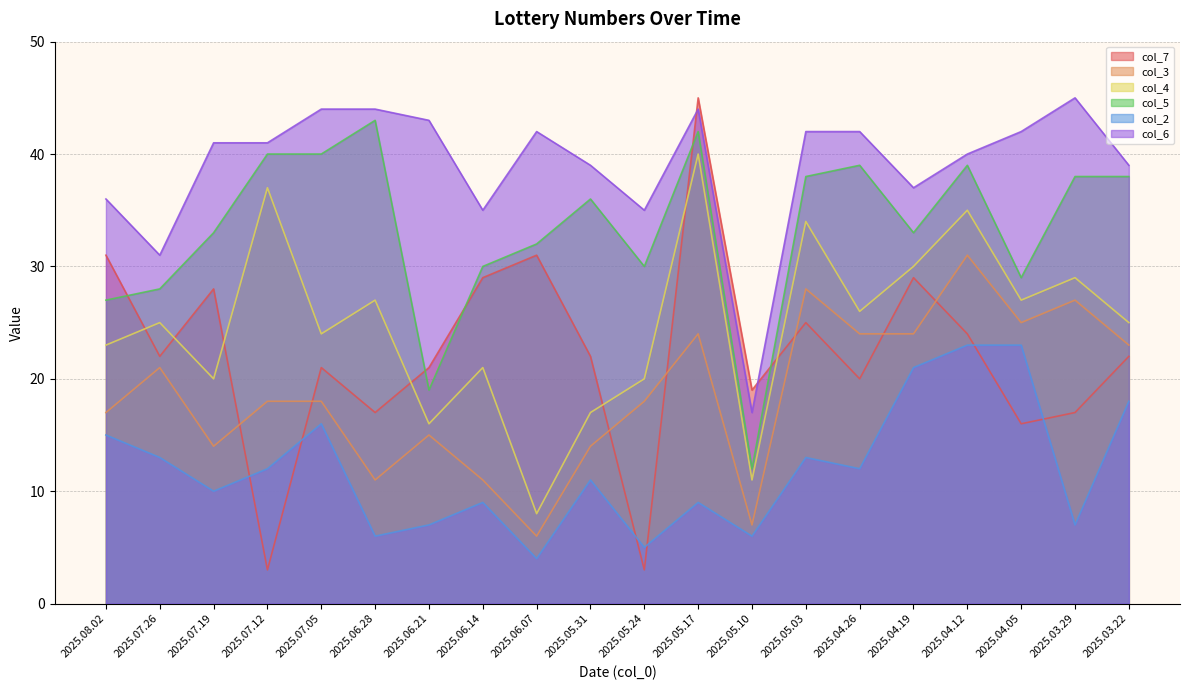

How many values in the col_2 series exceed 12?

8